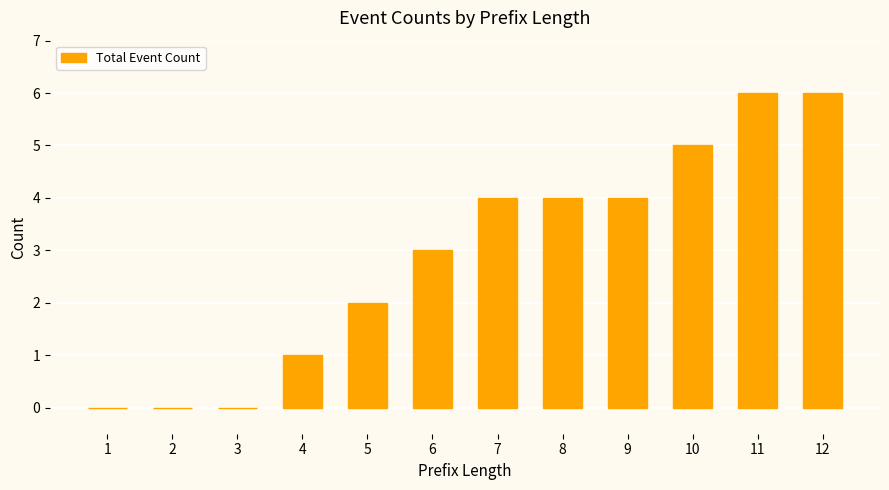

Are the bars grouped side by side (vs. stacked)?

No